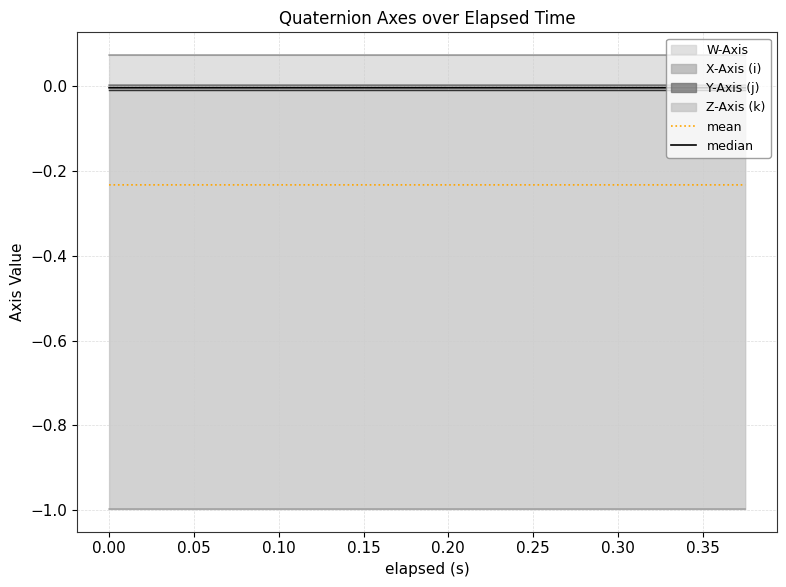

Which series has the largest total across all categories?

W-Axis